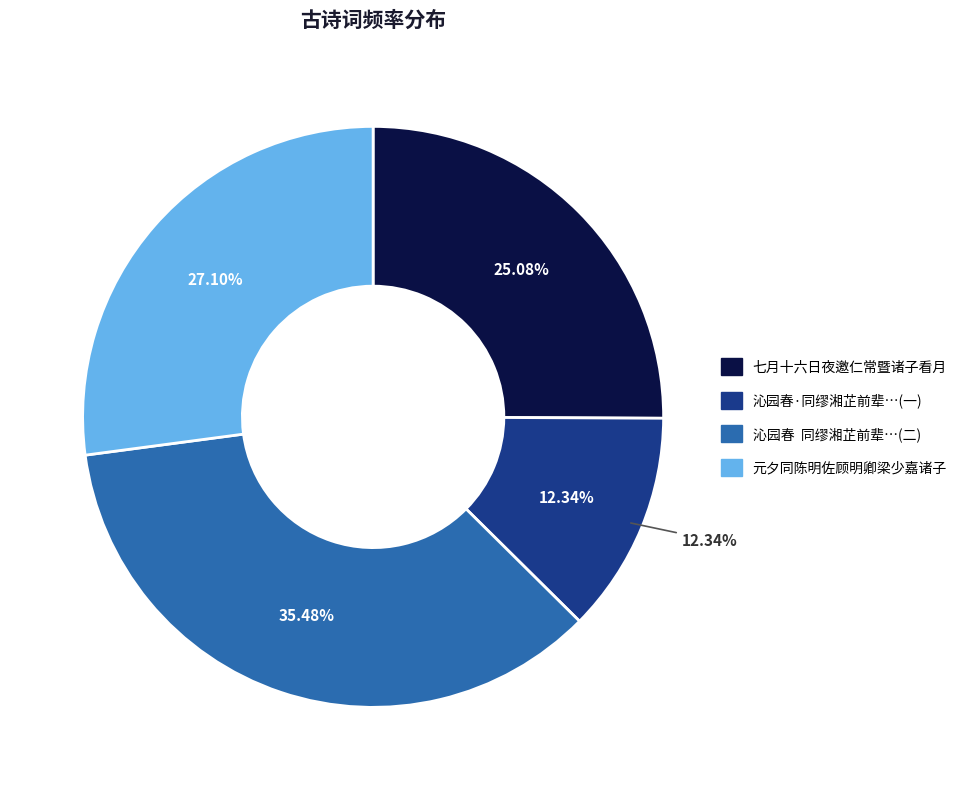

To the nearest percent, what is the difference between the 沁园春·同缪湘芷前辈及王仲昭诸子看郭园牡丹 and 七月十六日夜邀仁常暨诸子看月语次预衍中秋故末及之 slice percentages?

13%